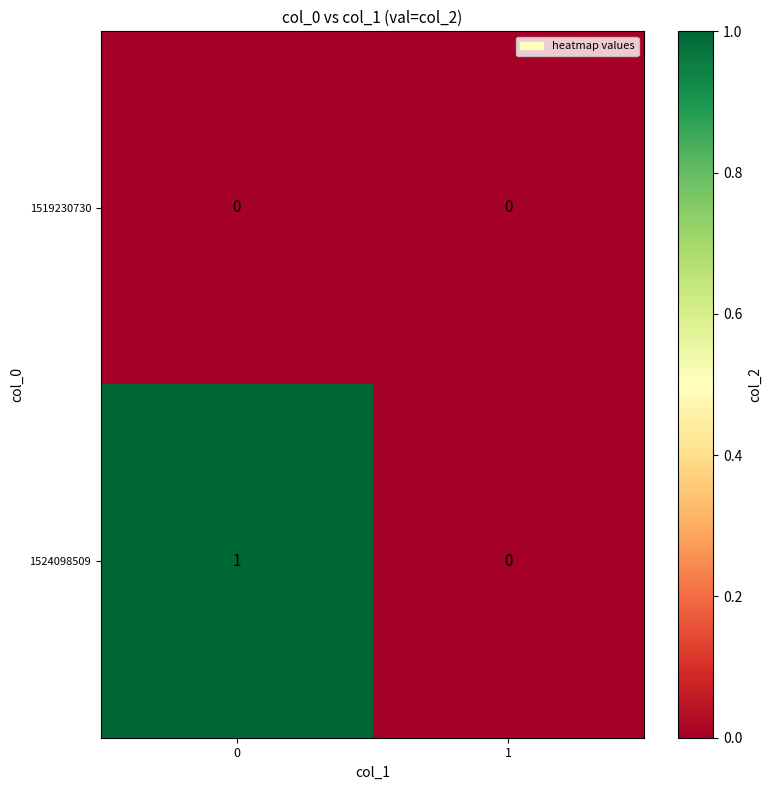

List the series in order of their peak value, highest first.

1524098509, 1519230730